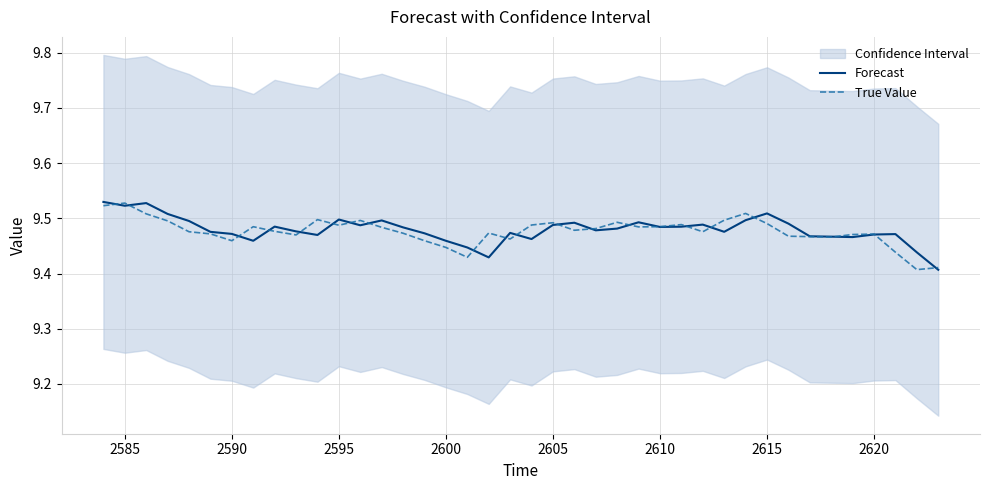

What is the maximum value shown in the chart?

9.5